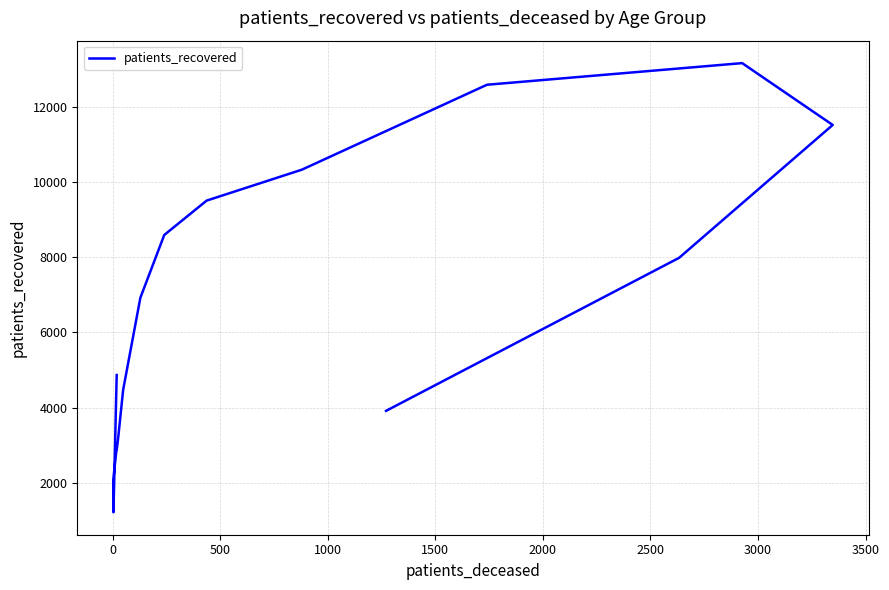

Is it true that the value at 12 is 6548?

False